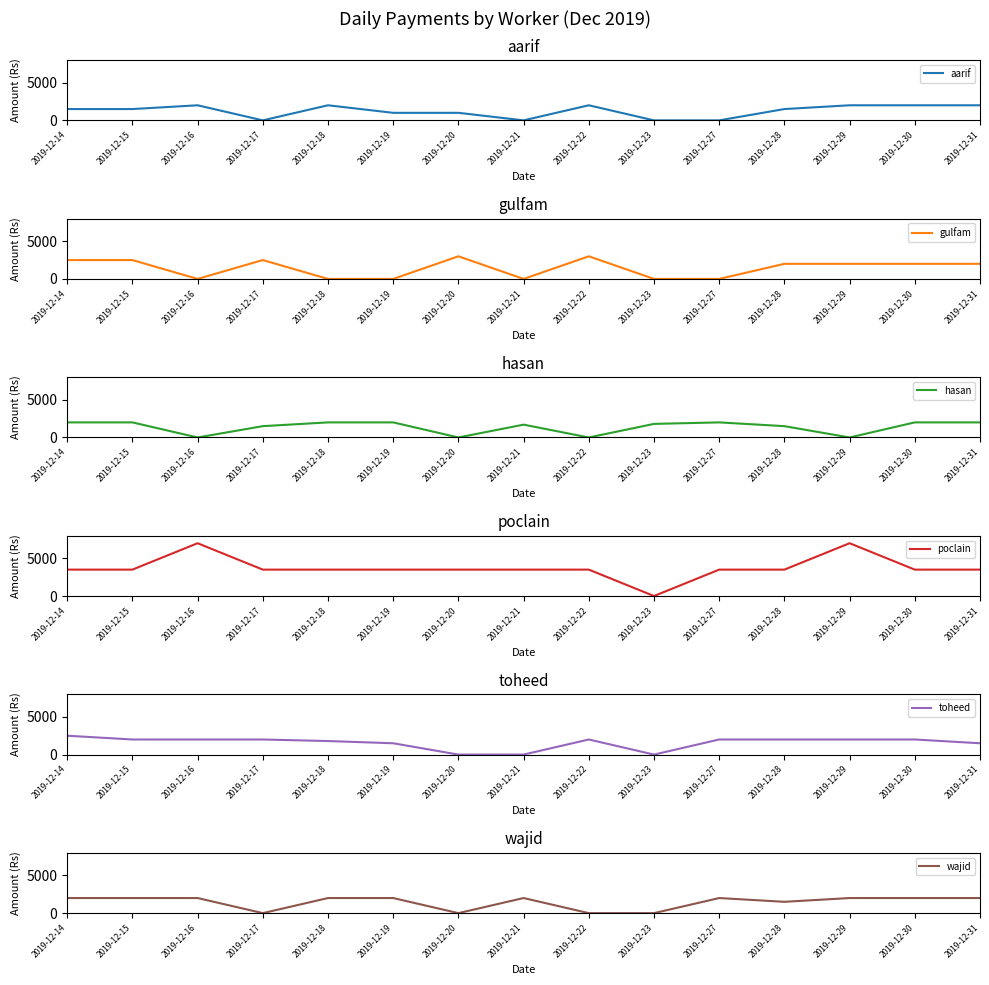

Is it true that poclain equals 3500 at 2019-12-14?

True